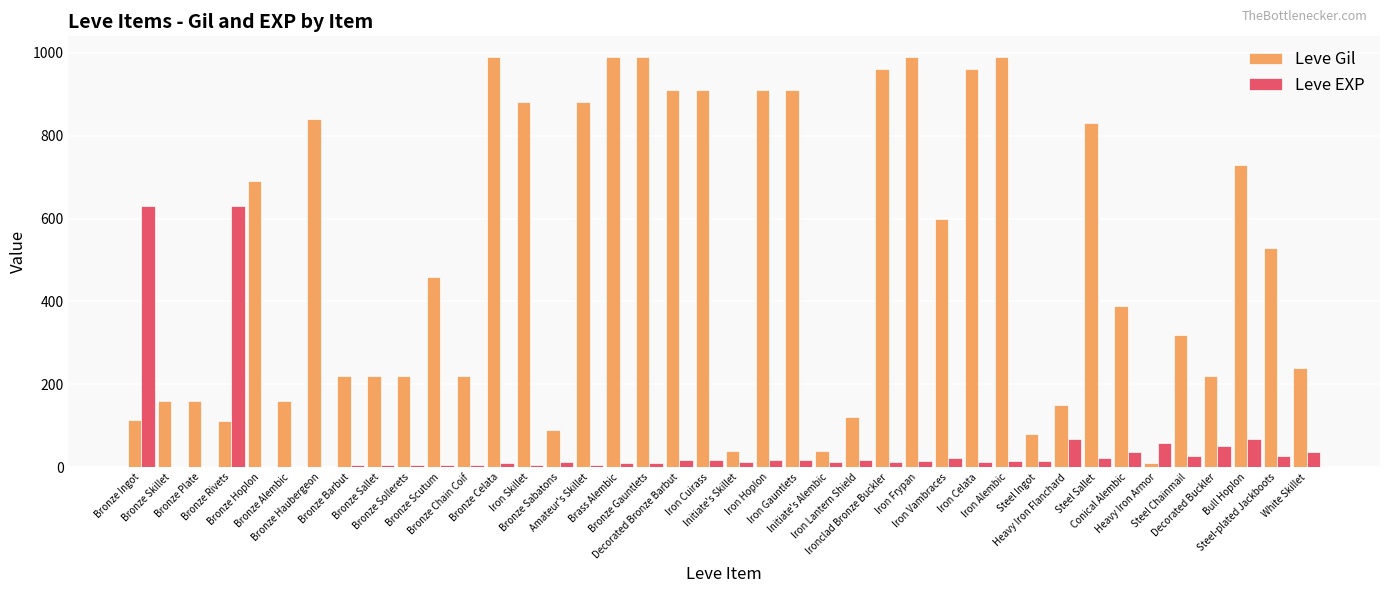

Which series has the largest total across all categories?

Leve Gil